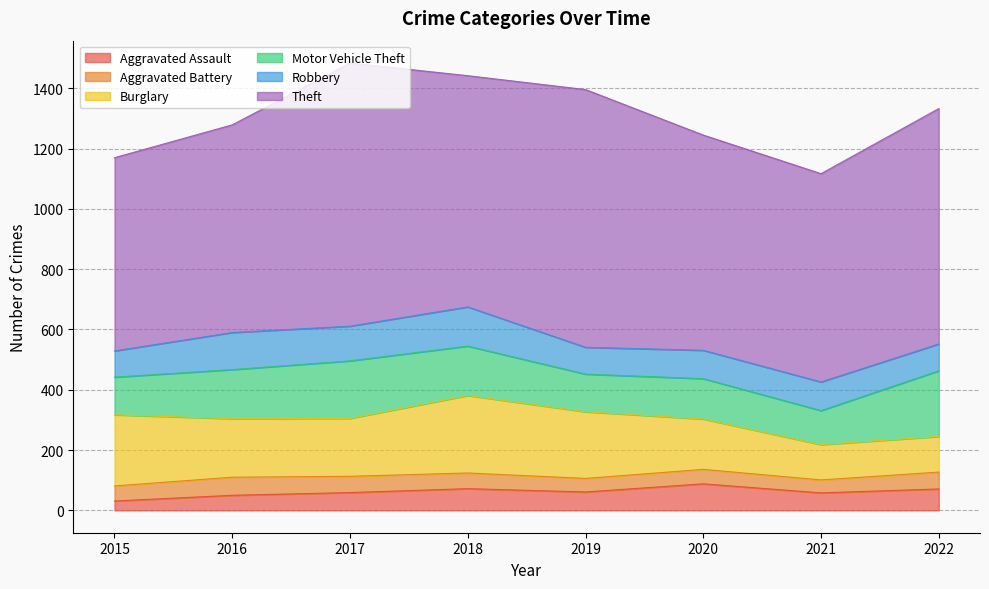

At which label does Motor Vehicle Theft first exceed 163?

2017